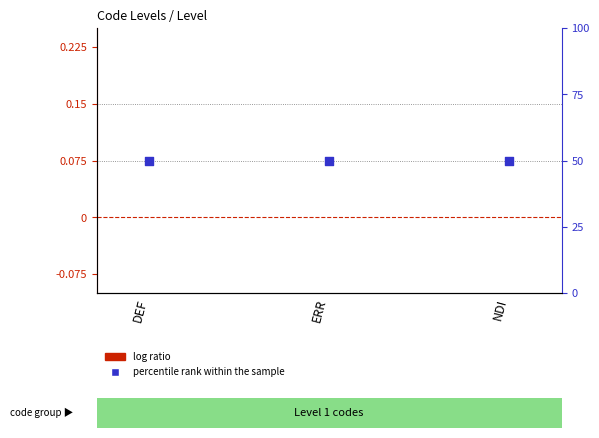

At how many categories does at least one series exceed 21?

3